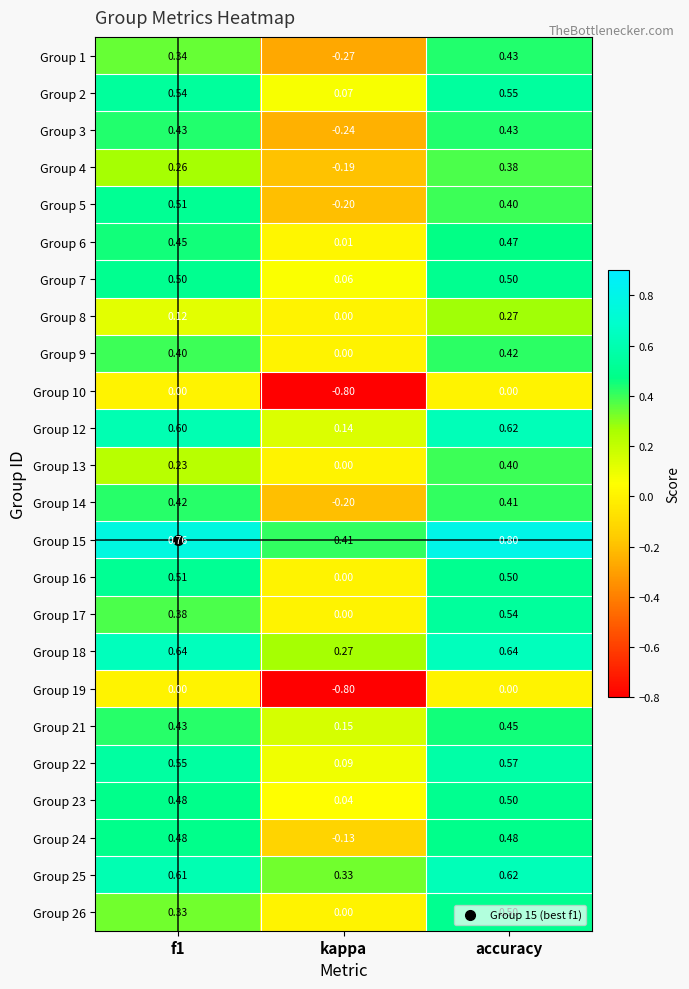

At which category does the chart reach its minimum across all series?

kappa